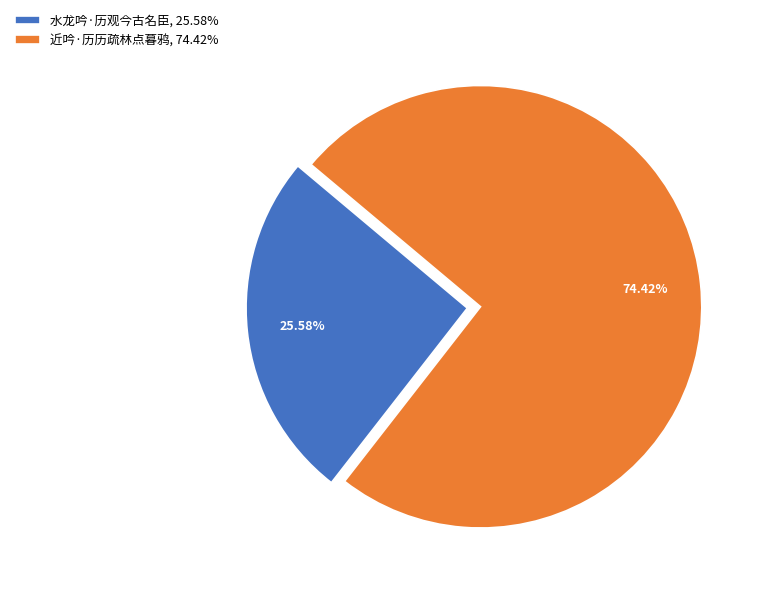

Combined, what portion of the pie is 近吟·历历疏林点暮鸦 and 水龙吟·历观今古名臣?

100.0%